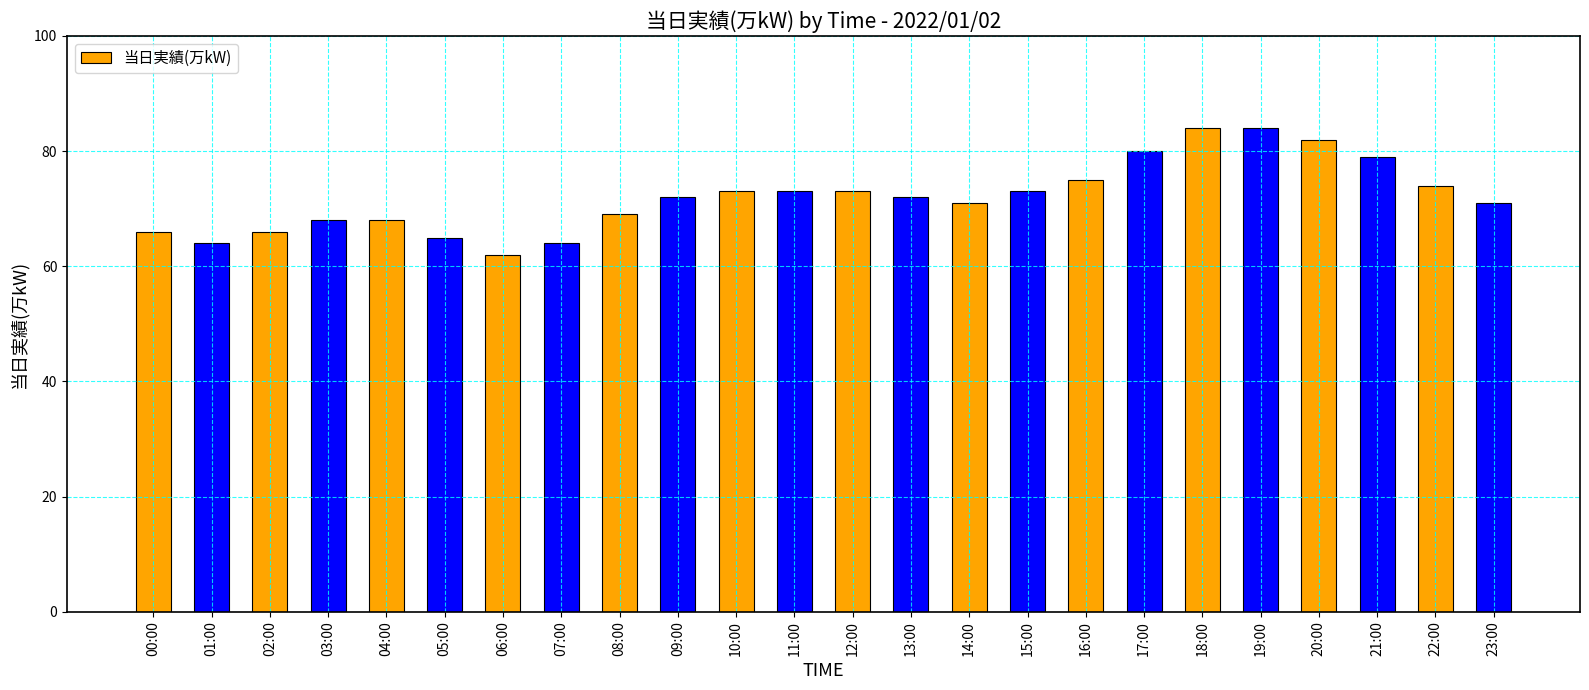

What value does the data have at 15:00?

73